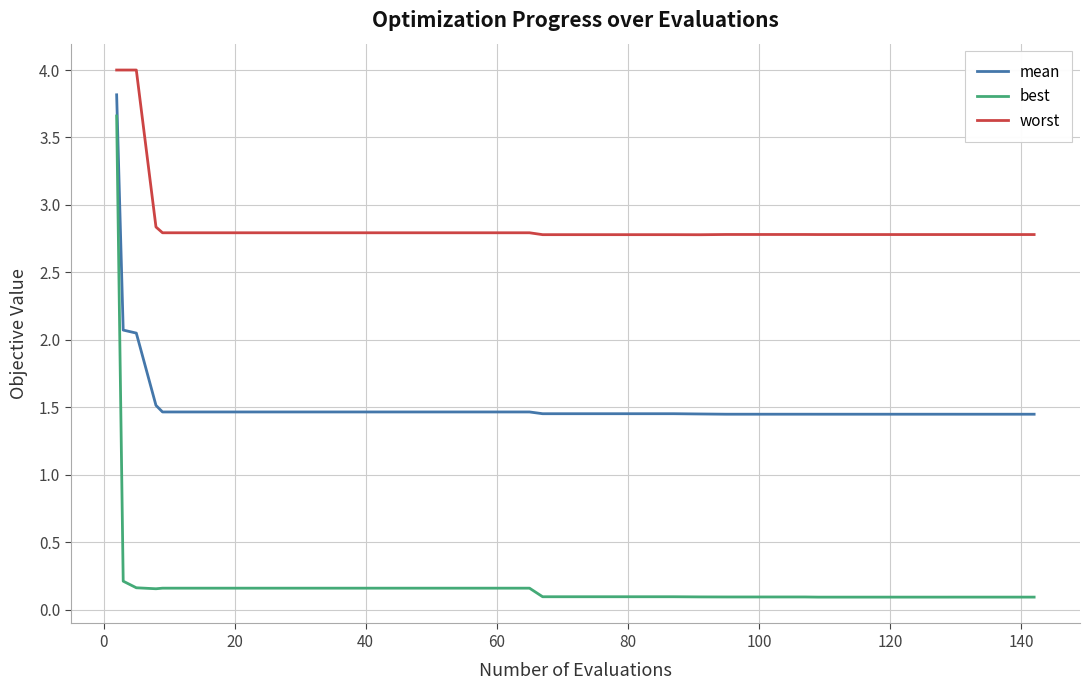

What is the sum of all worst values?

115.1